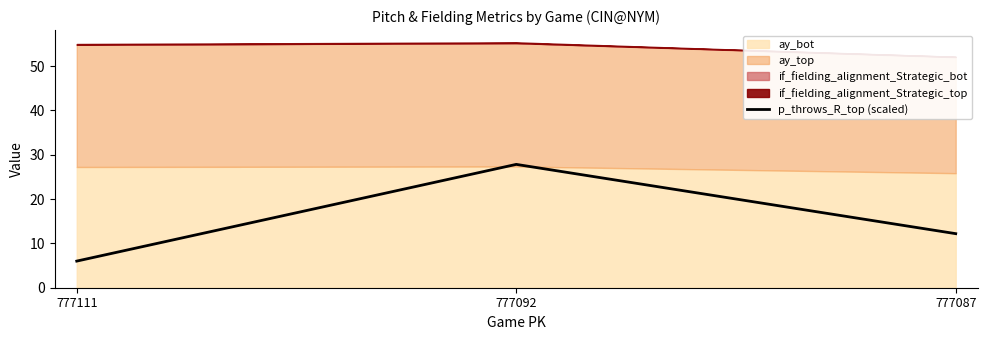

What is the greatest value displayed?

27.8